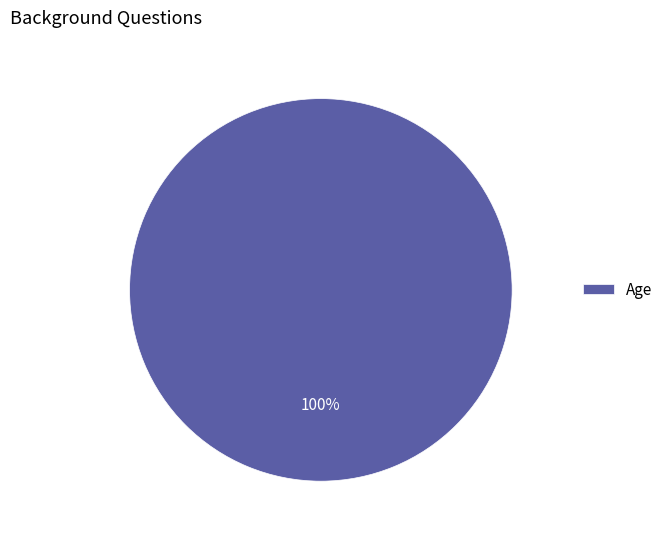

What percentage is the Age slice, to the nearest percent?

100%